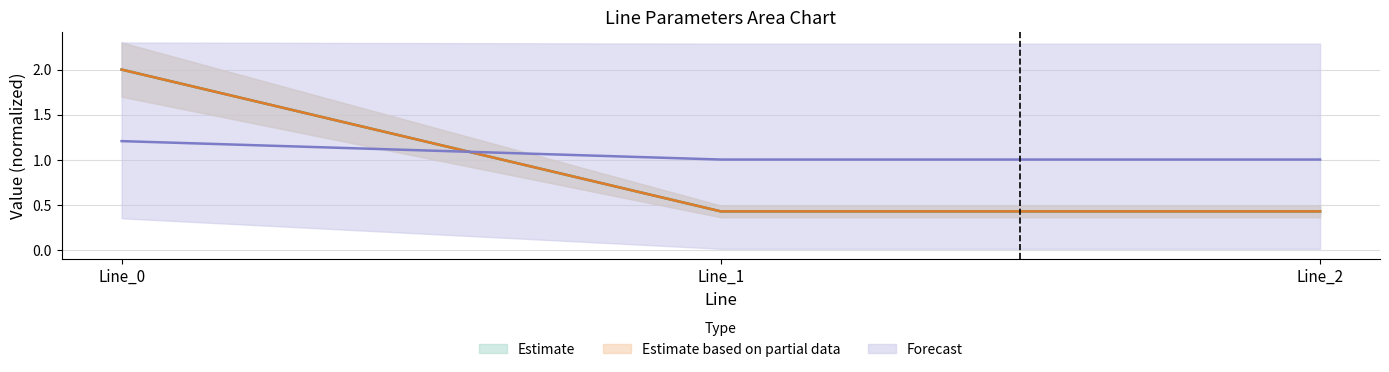

What is the average value of the pf_ikss_to_ka series?

1.0